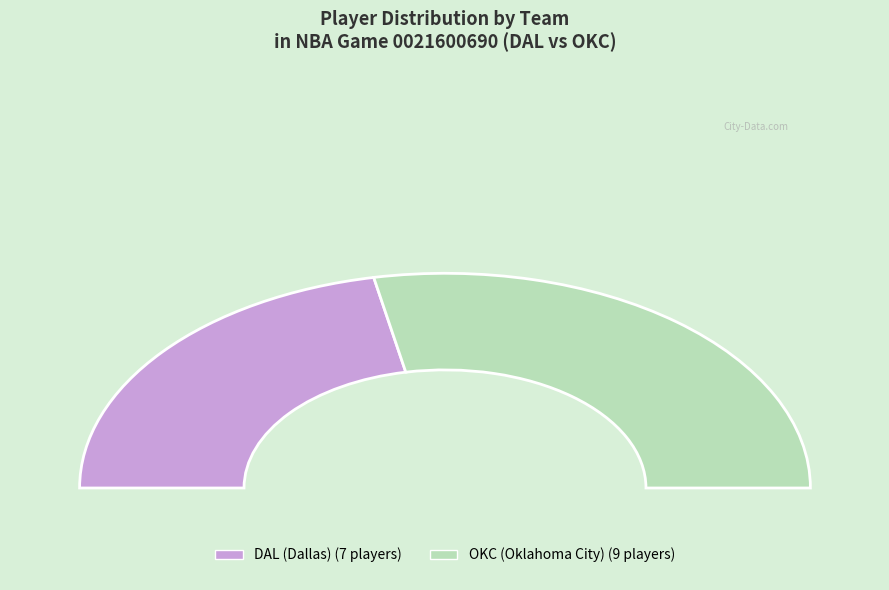

To the nearest percent, what portion does DAL (Dallas) represent?

44%